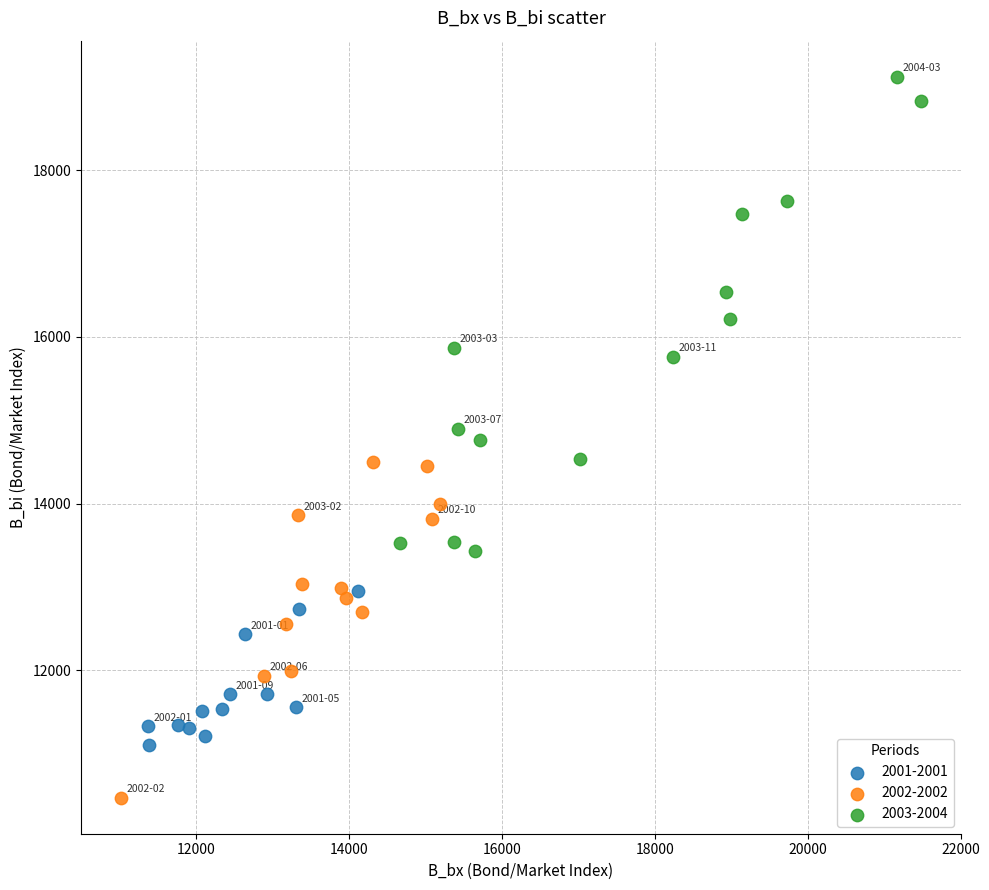

Which series reaches the maximum Y coordinate?

2003-2004